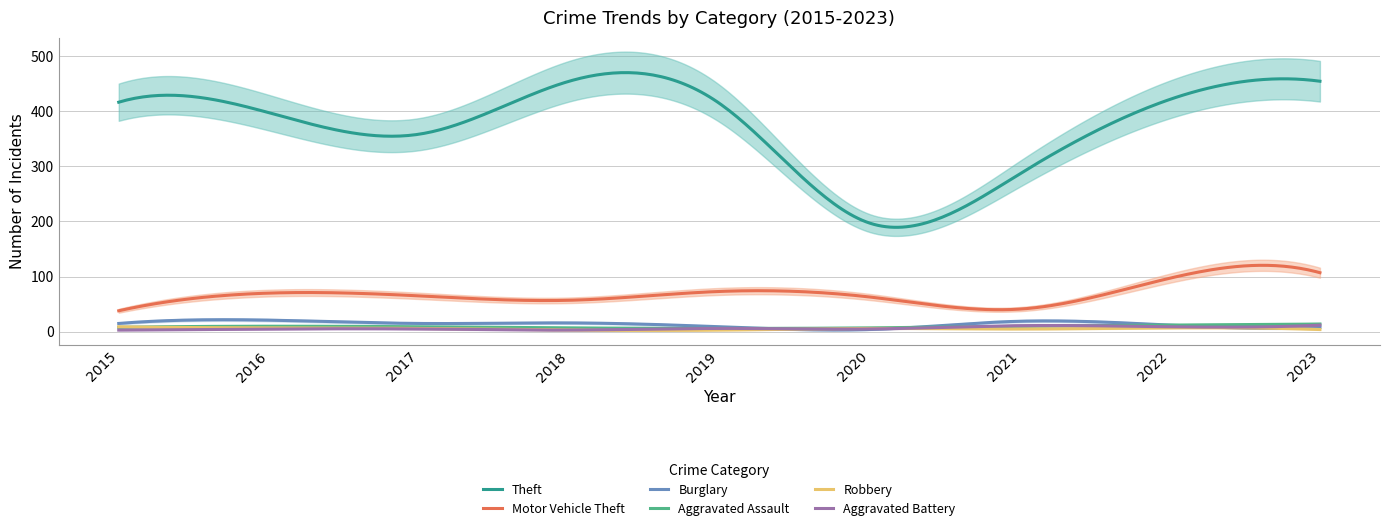

At which label is Burglary closest to 12?

2022